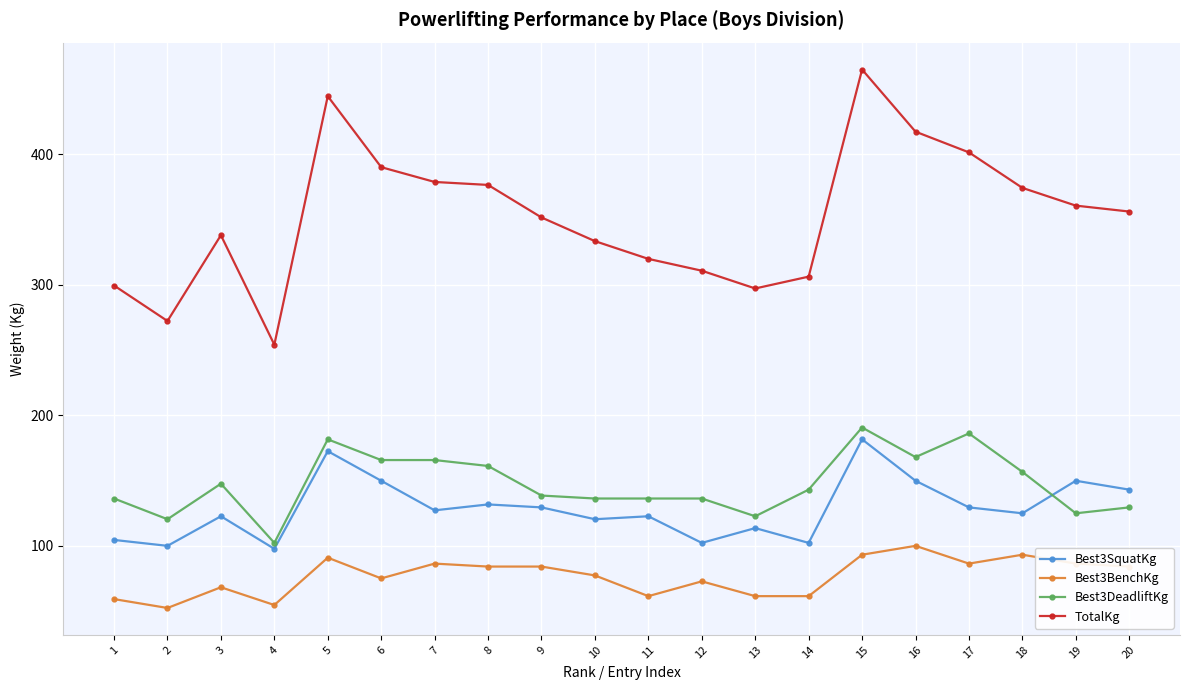

What is the value of the Best3SquatKg point at the 15th from the left?

181.4